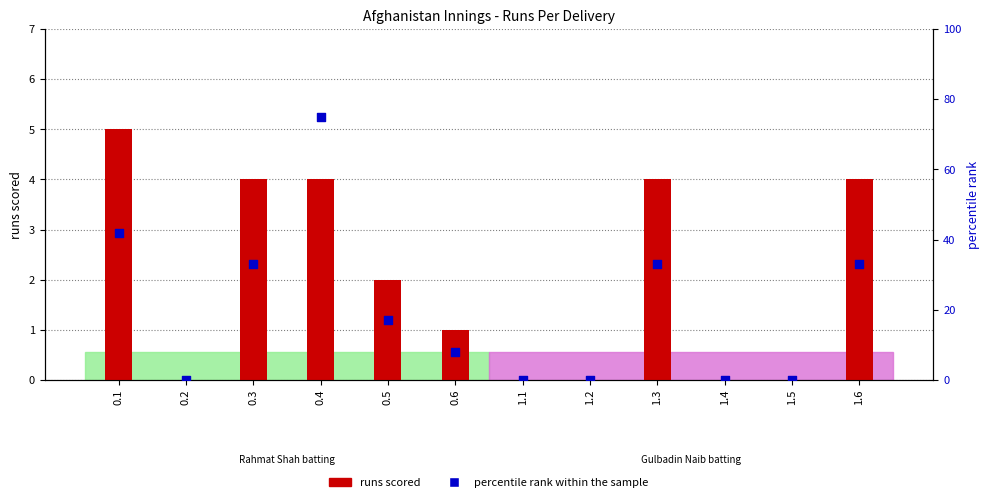

At how many categories does at least one series exceed 45?

1